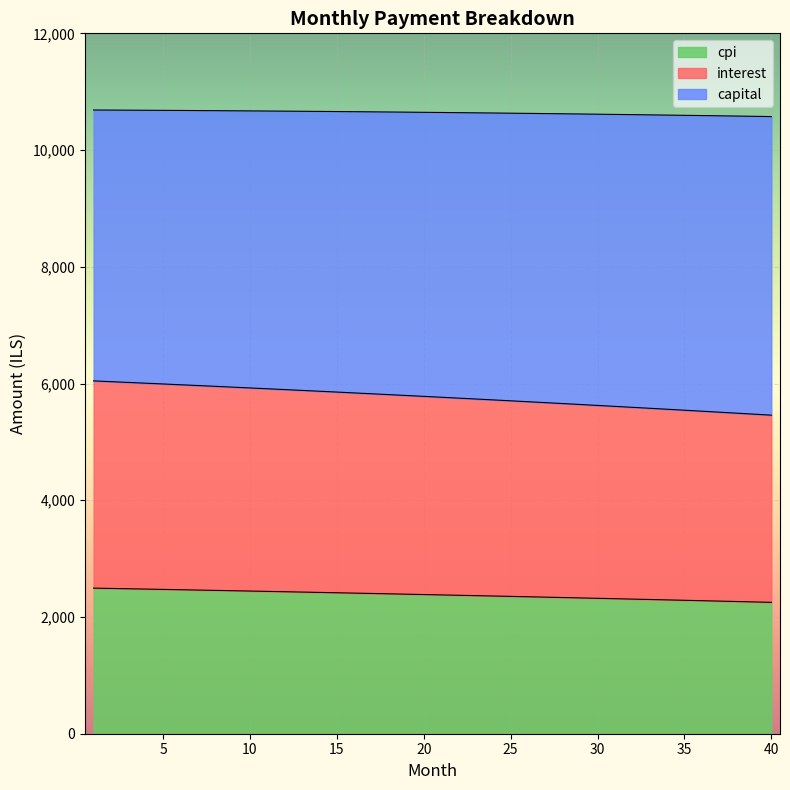

What is the smallest value displayed?

2251.0